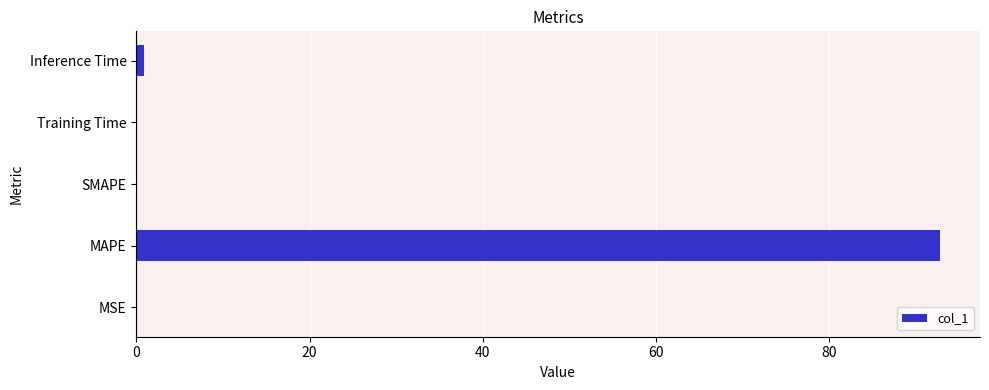

The value at MAPE is 92.8. True or false?

True